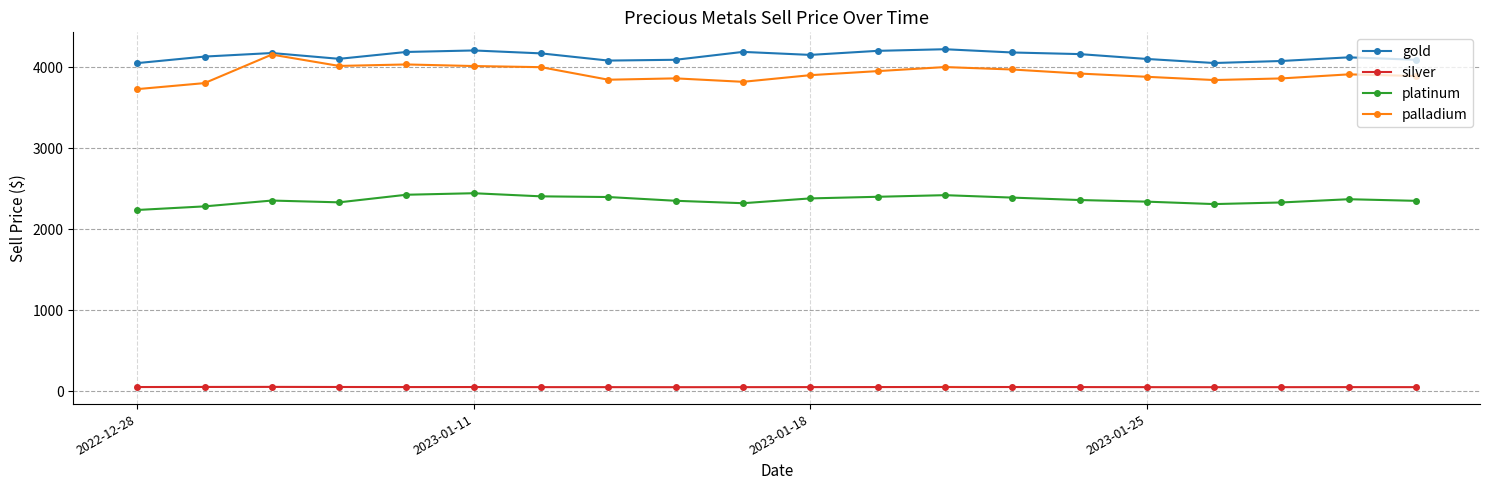

True or false: palladium has more than 1 points higher than both neighbors.

True